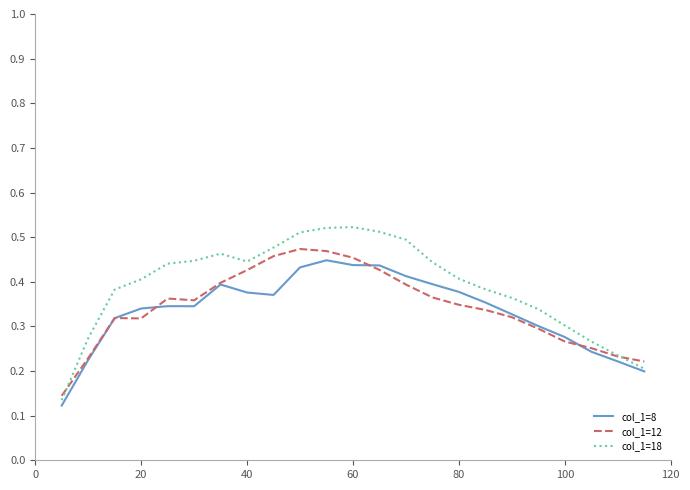

How many categories are shown in the chart?

23